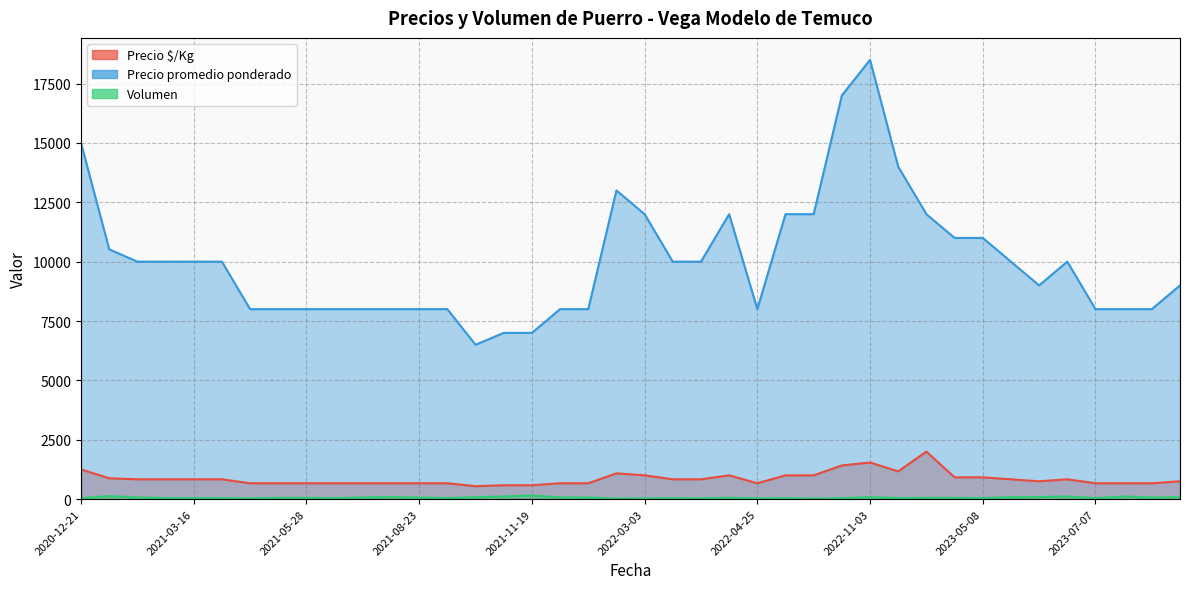

Is it true that Volumen equals 80 at 2021-09-27?

True